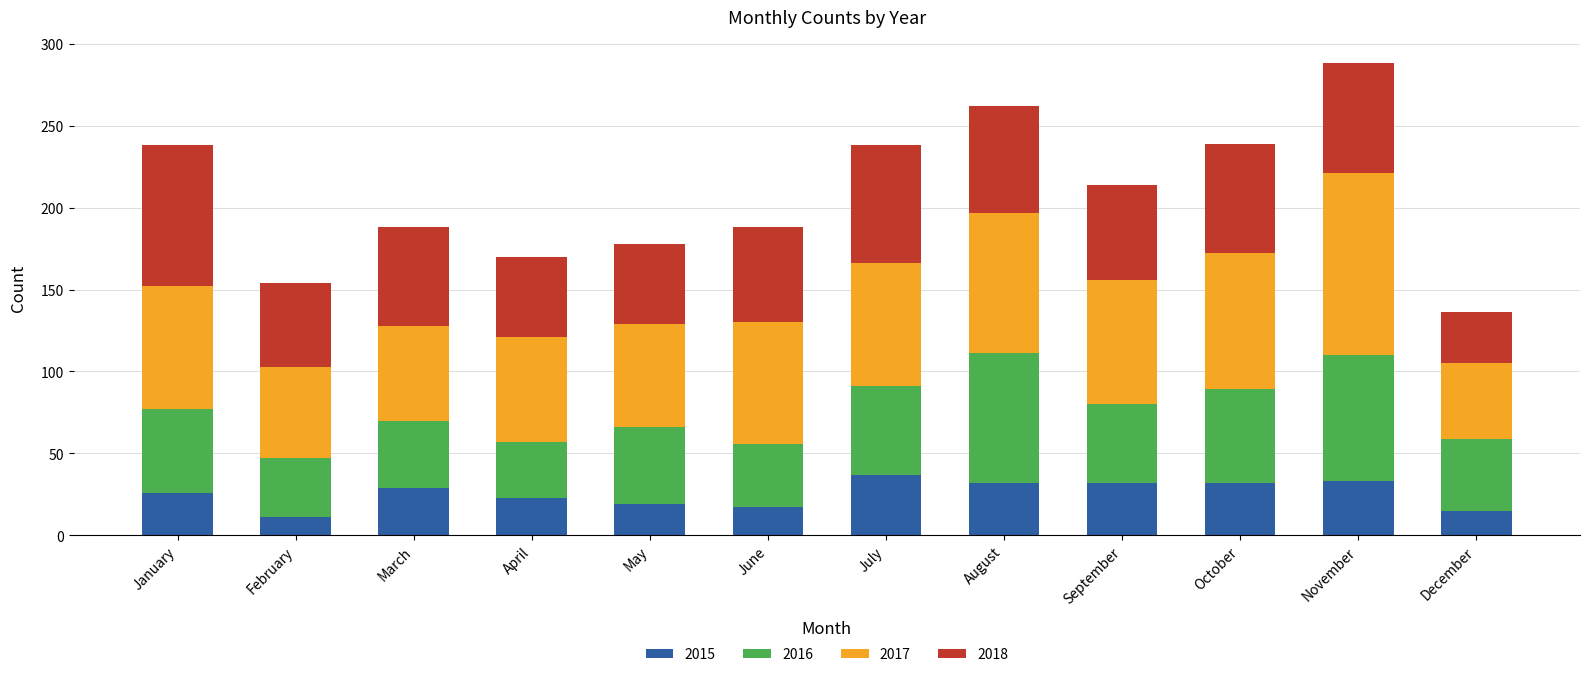

At which category is the sum across all series the highest?

November